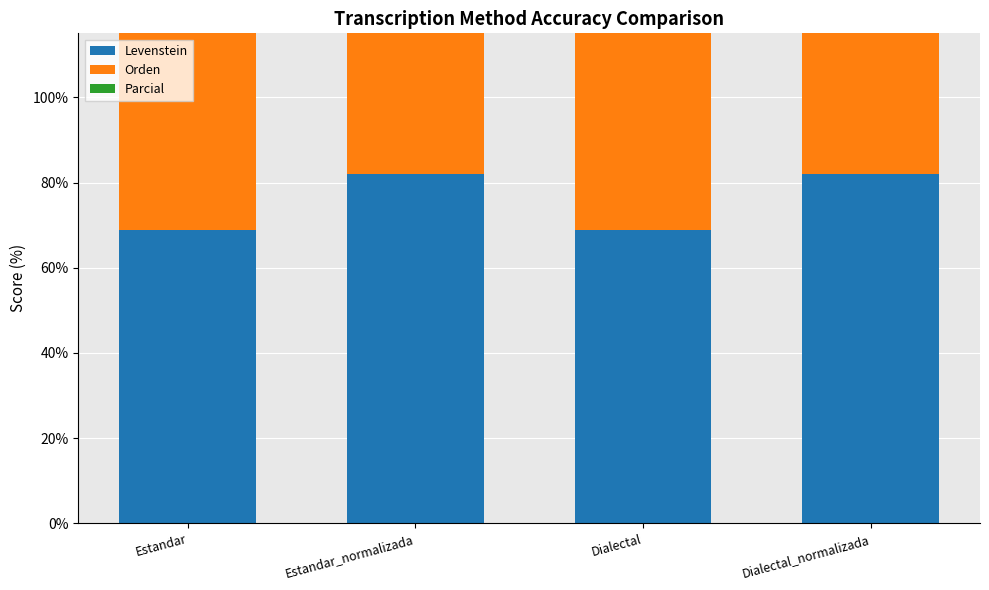

Where is Parcial nearest to the value 98?

Estandar